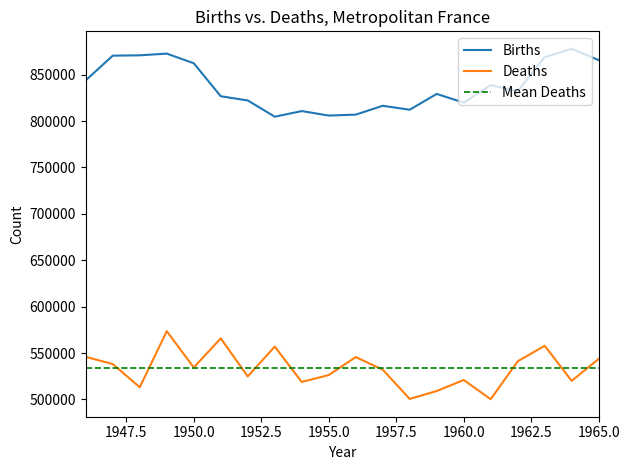

Which series changed the most between 1948 and 1962?

Births